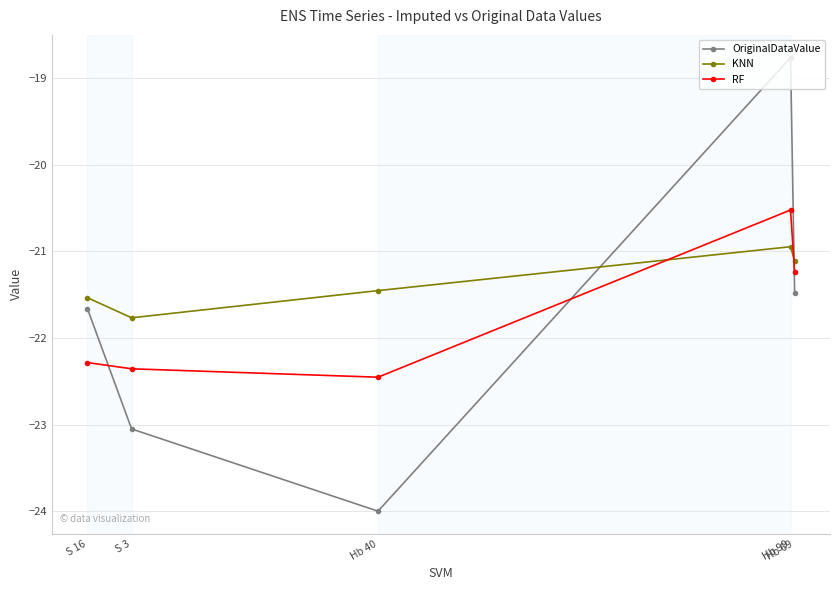

At which label does OriginalDataValue first exceed -21?

Hb 99